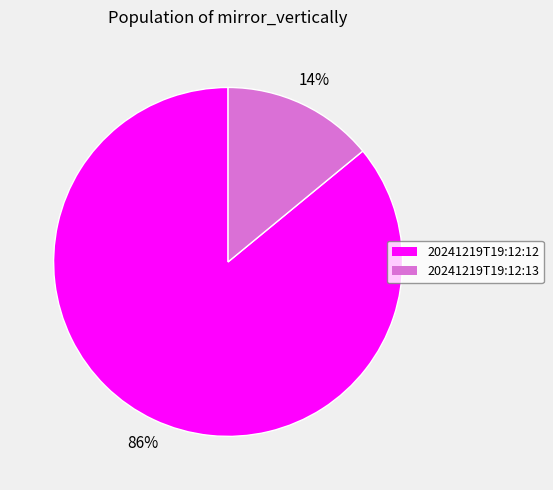

Do 20241219T19:12:13 and 20241219T19:12:12 together represent more than half of the pie?

Yes